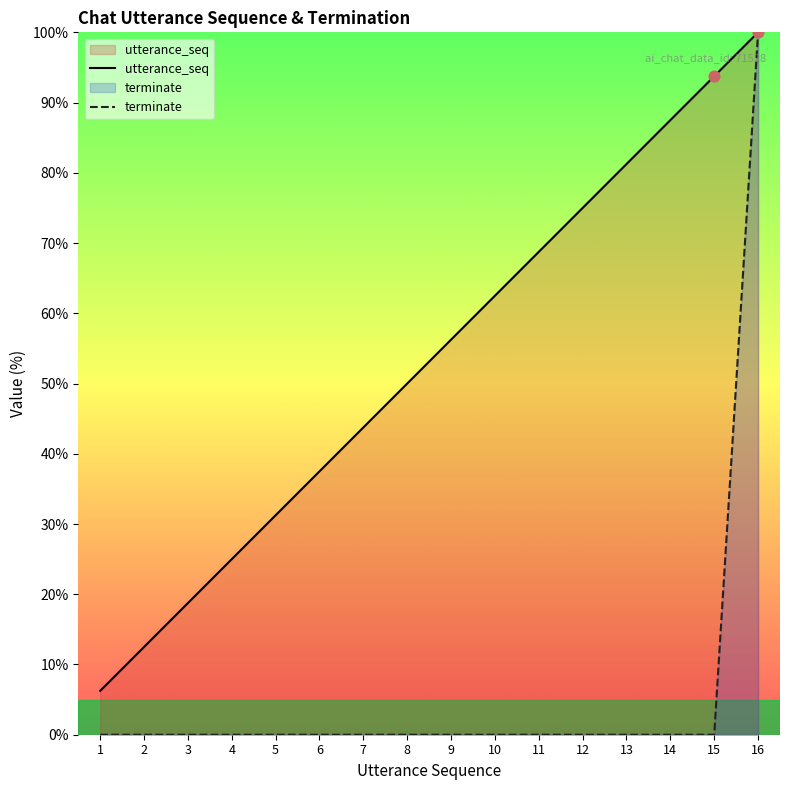

Is the value of utterance_seq at 12 greater than the value of terminate at 7?

Yes